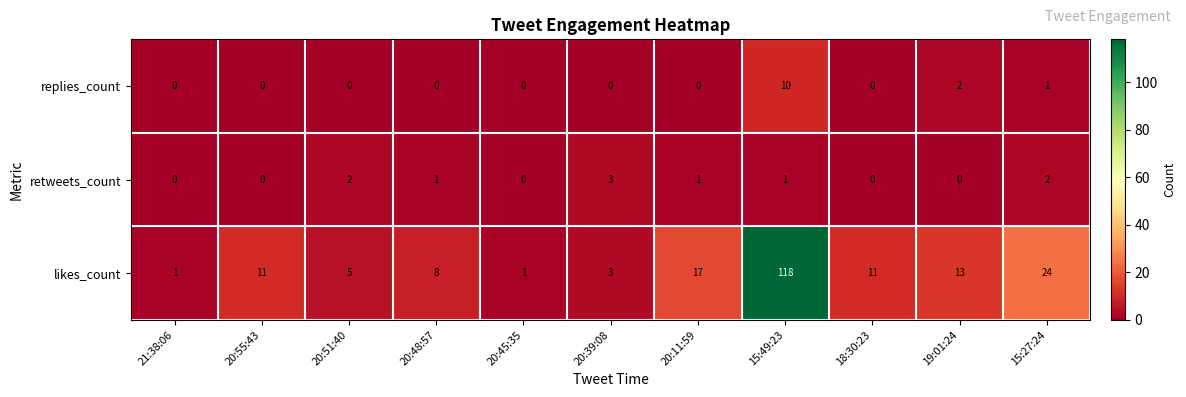

Count the retweets_count values in the range 0 to 2.

10